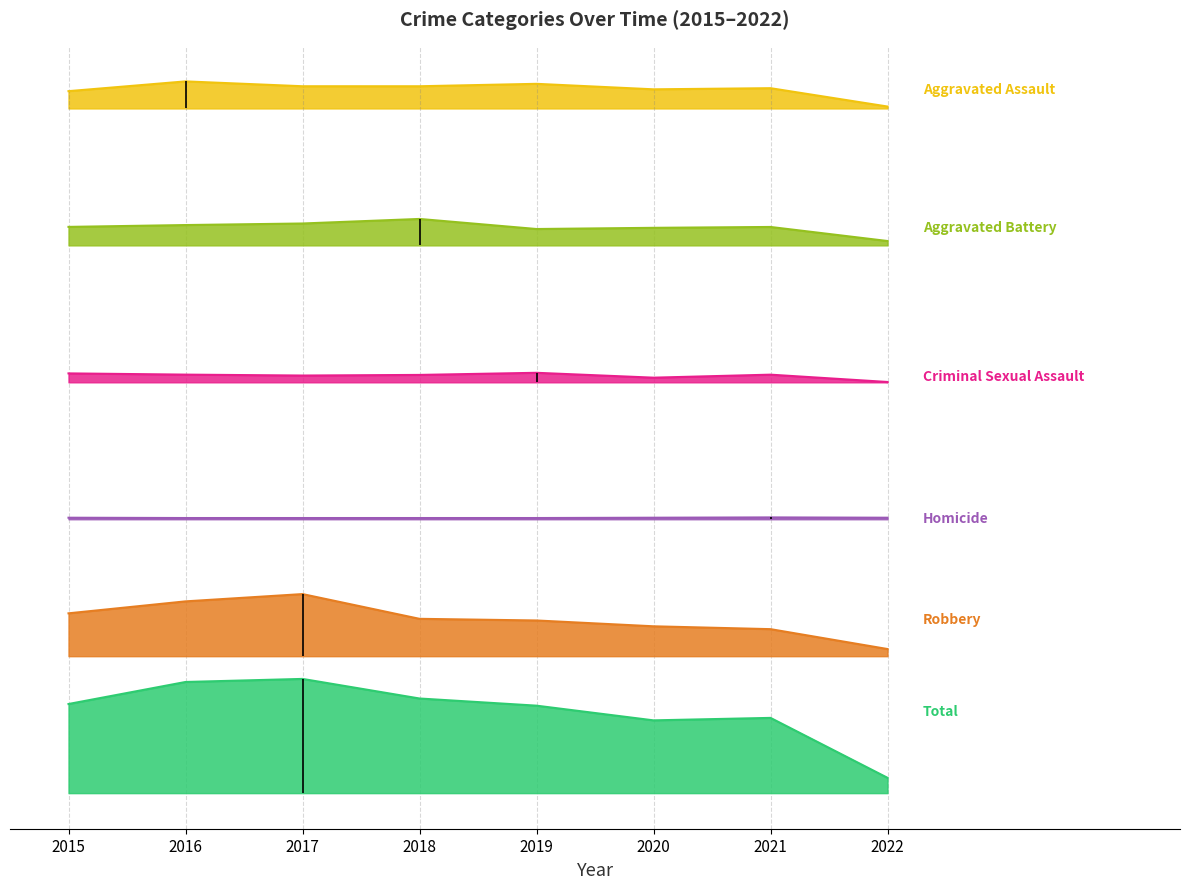

How many Homicide values are between 2 and 3?

8